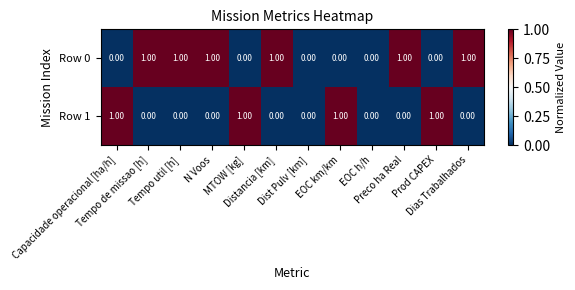

Which series has the largest total across all categories?

Row 0